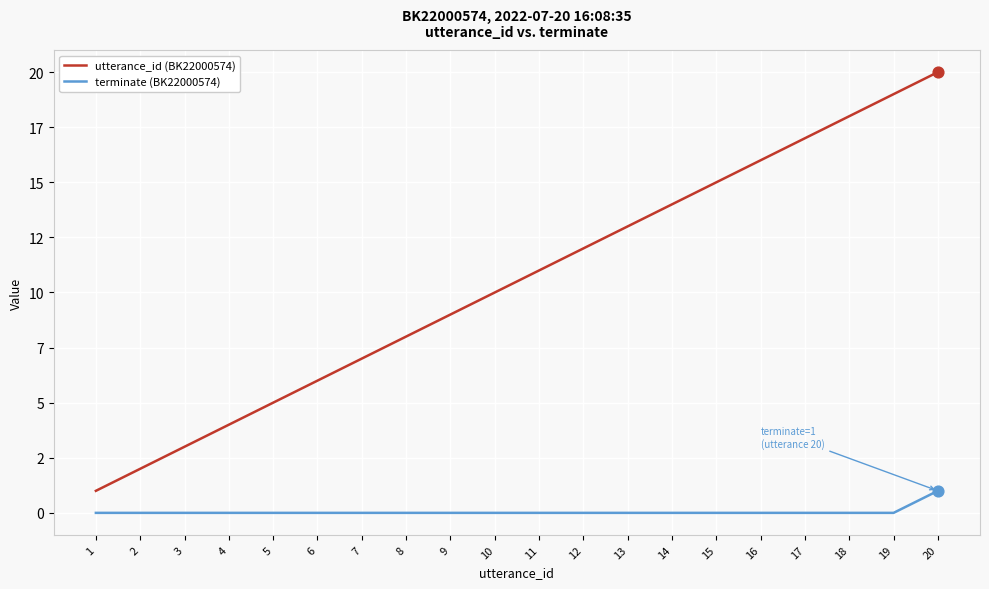

Does the chart have visible grid lines?

Yes